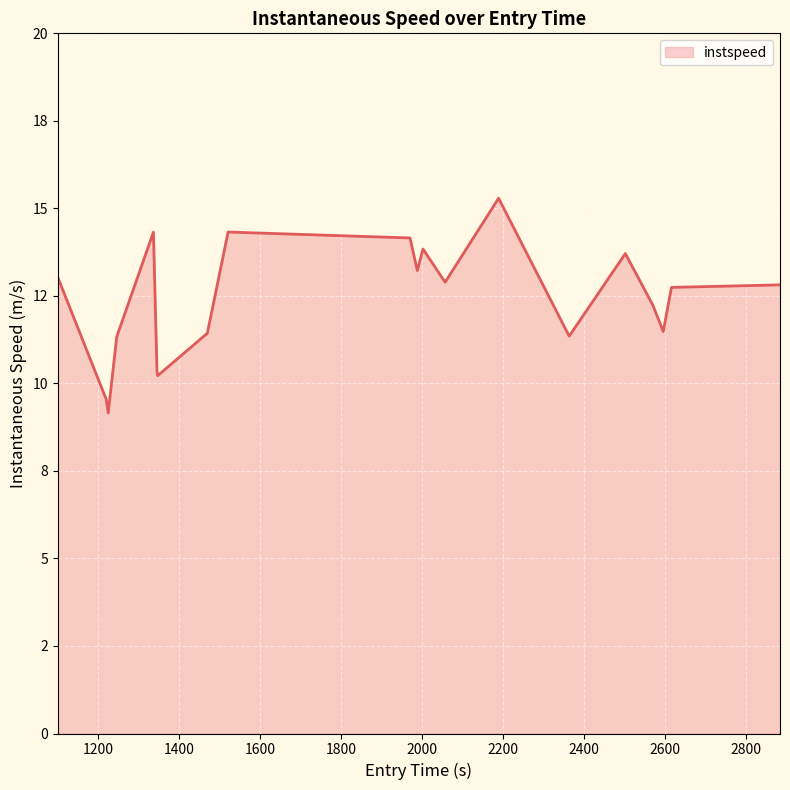

Does the chart have visible grid lines?

Yes